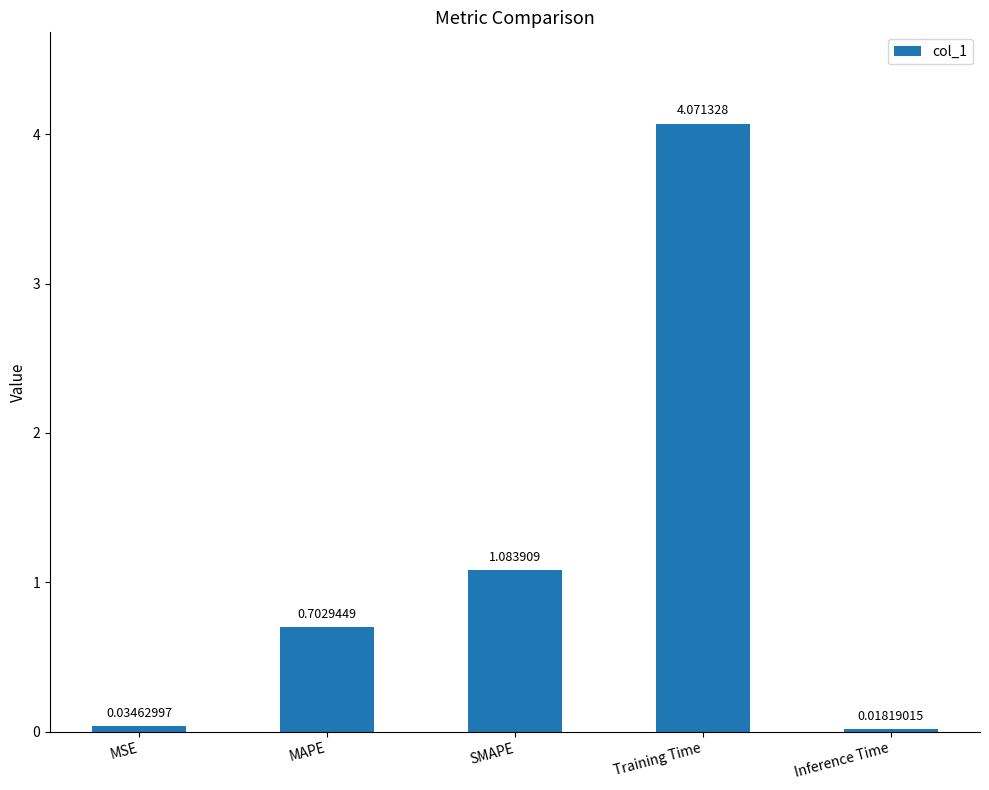

Rank the categories by value from lowest to highest.

Inference Time, MSE, MAPE, SMAPE, Training Time